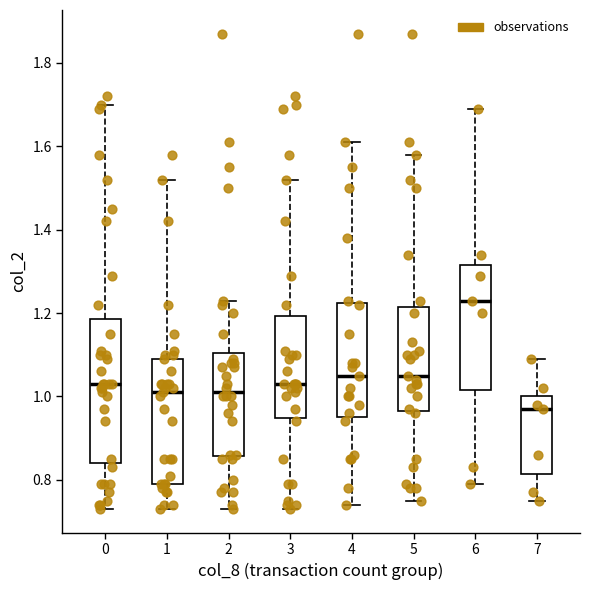

Where does the lower whisker of the box at x = 5 end on the y-axis? The values are not printed on the chart, so give them approximately, as read against the axis.

0.76